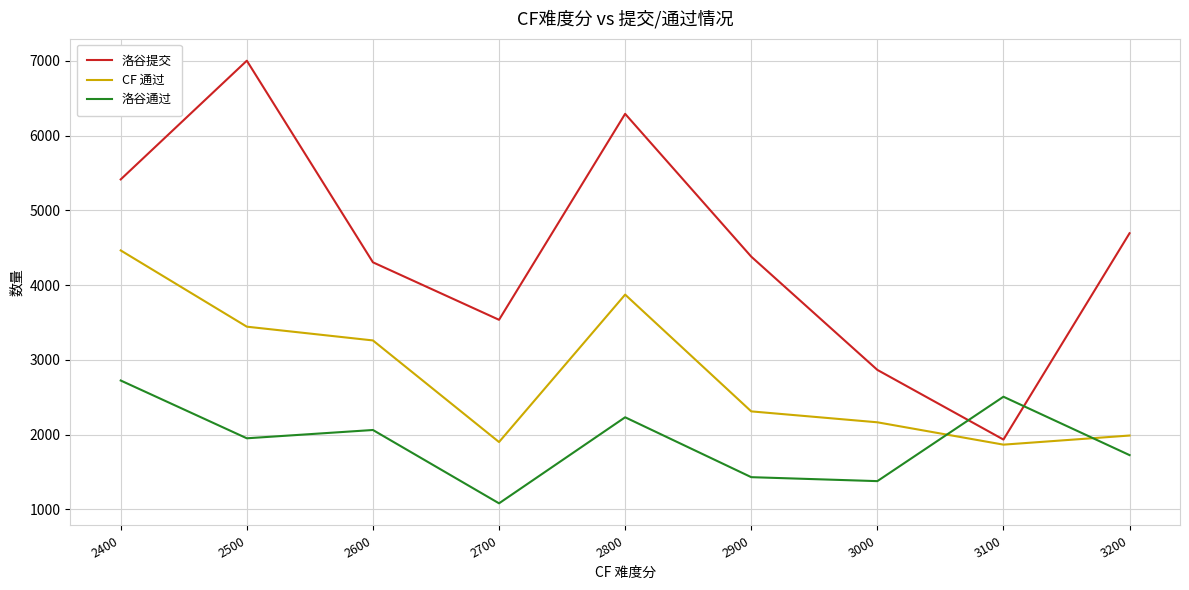

What is the sum of all 洛谷提交 values?

40414